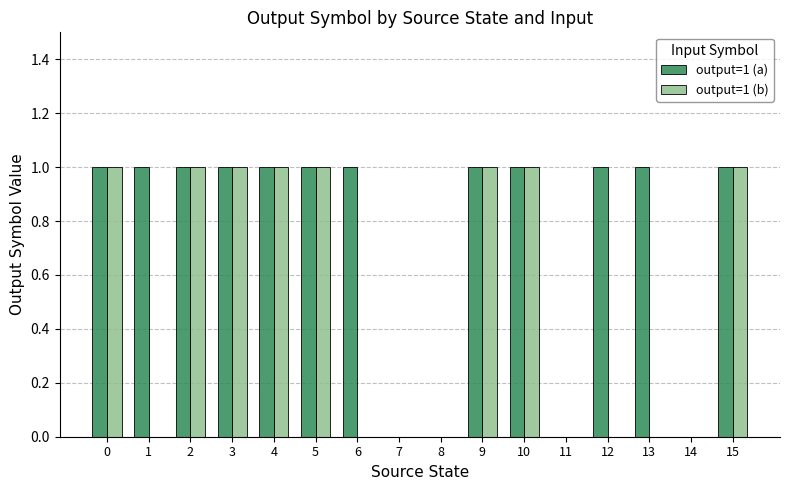

Are the bars horizontal?

No